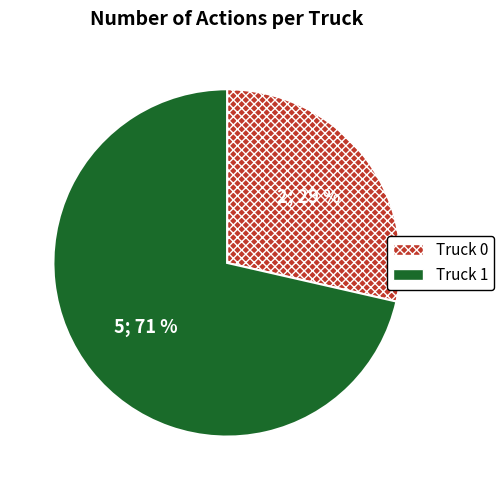

Is it true that Truck 0 is 29% of the pie?

True